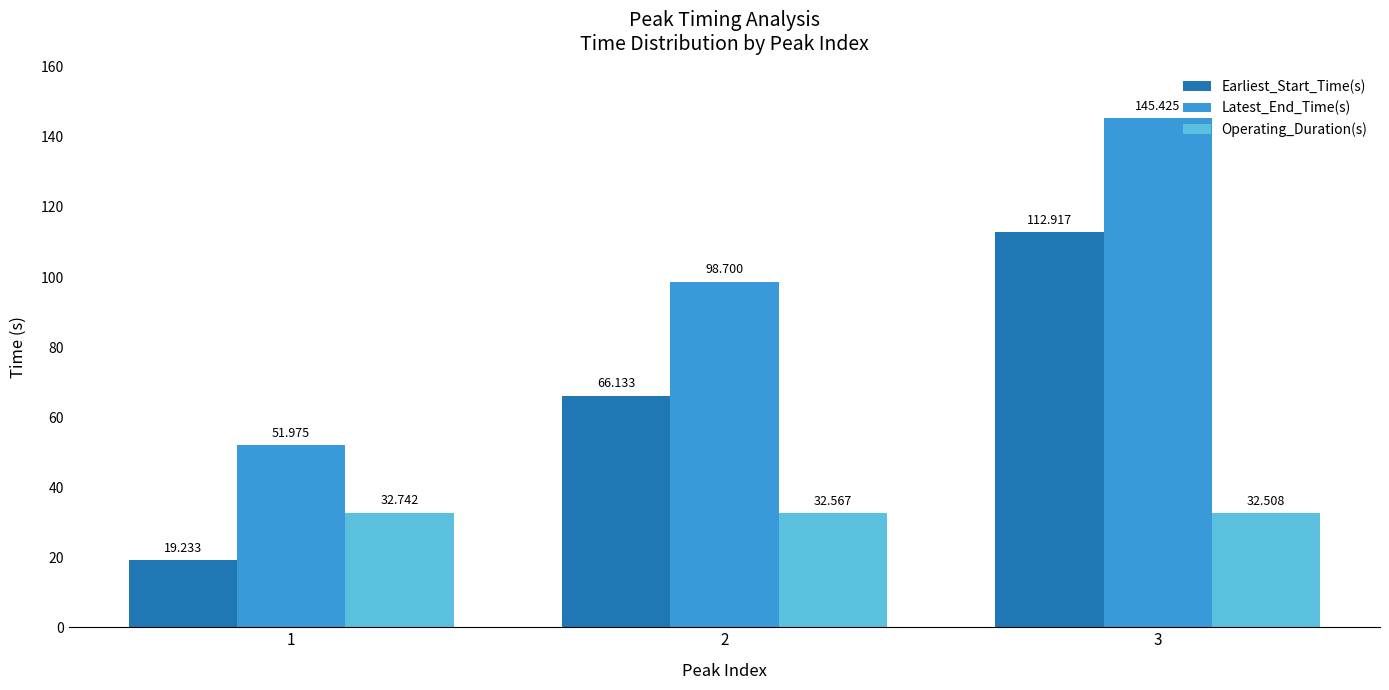

What is the difference between the maximum and minimum values in the Earliest_Start_Time(s) series?

93.7